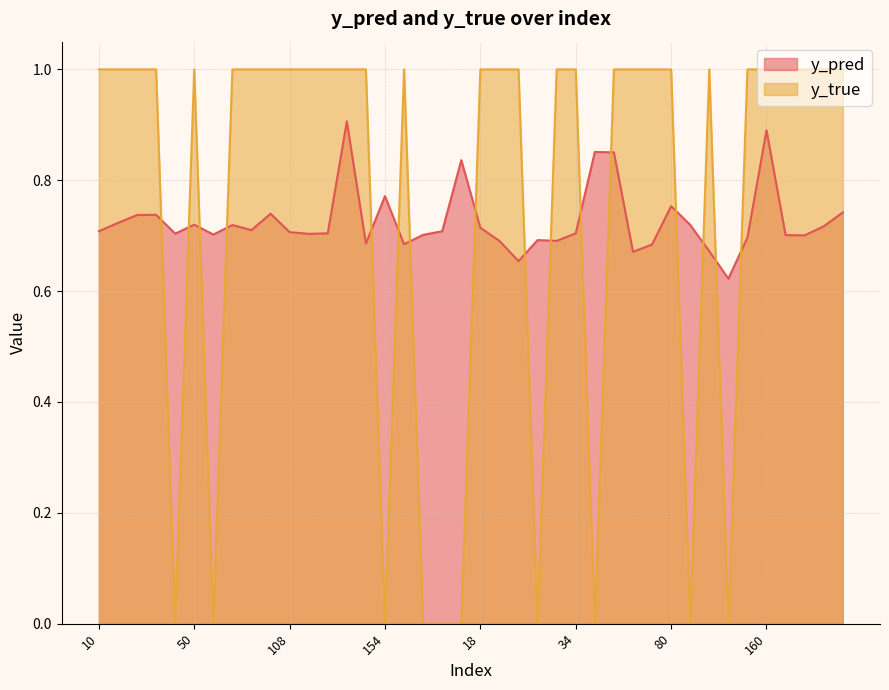

Does the chart display data point markers on the line(s)?

No